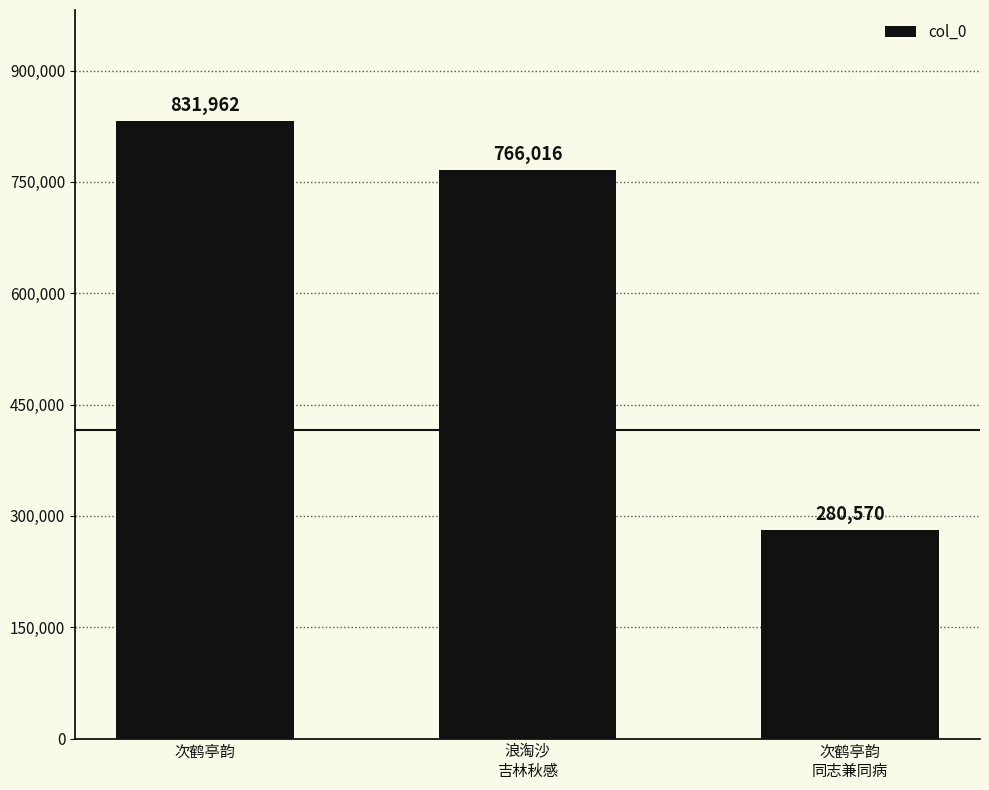

What is the ratio of the value at 浪淘沙
吉林秋感 to the value at 次鹤亭韵?

0.9